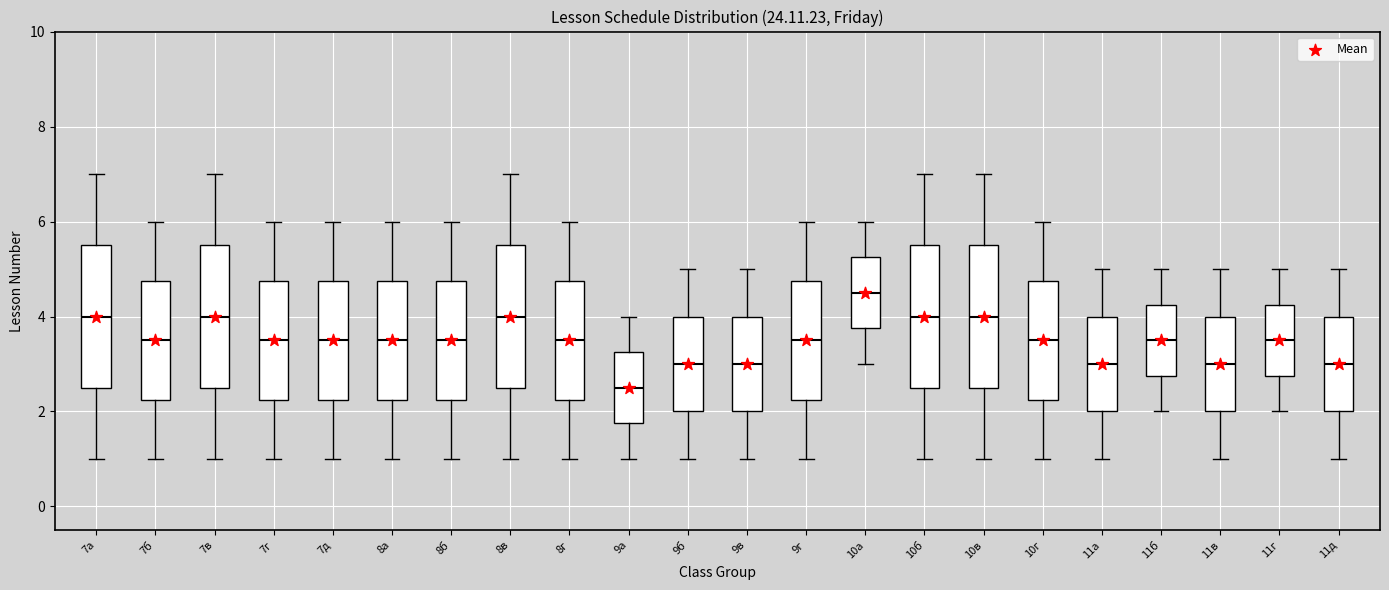

Reading left to right, transcribe this box plot: for each box, give where its median line is, the range the box spans, and where its two whiskers end, as read against the y-axis. The values are not printed on the chart, so give them approximately, as read against the axis.

7а: median 4.0, box 2.6 to 5.6, whiskers 1.0 to 7.0
7б: median 3.6, box 2.2 to 4.8, whiskers 1.0 to 6.0
7в: median 4.0, box 2.6 to 5.6, whiskers 1.0 to 7.0
7г: median 3.6, box 2.2 to 4.8, whiskers 1.0 to 6.0
7д: median 3.6, box 2.2 to 4.8, whiskers 1.0 to 6.0
8а: median 3.6, box 2.2 to 4.8, whiskers 1.0 to 6.0
8б: median 3.6, box 2.2 to 4.8, whiskers 1.0 to 6.0
8в: median 4.0, box 2.6 to 5.6, whiskers 1.0 to 7.0
8г: median 3.6, box 2.2 to 4.8, whiskers 1.0 to 6.0
9а: median 2.6, box 1.8 to 3.2, whiskers 1.0 to 4.0
9б: median 3.0, box 2.0 to 4.0, whiskers 1.0 to 5.0
9в: median 3.0, box 2.0 to 4.0, whiskers 1.0 to 5.0
9г: median 3.6, box 2.2 to 4.8, whiskers 1.0 to 6.0
10а: median 4.6, box 3.8 to 5.2, whiskers 3.0 to 6.0
10б: median 4.0, box 2.6 to 5.6, whiskers 1.0 to 7.0
10в: median 4.0, box 2.6 to 5.6, whiskers 1.0 to 7.0
10г: median 3.6, box 2.2 to 4.8, whiskers 1.0 to 6.0
11а: median 3.0, box 2.0 to 4.0, whiskers 1.0 to 5.0
11б: median 3.6, box 2.8 to 4.2, whiskers 2.0 to 5.0
11в: median 3.0, box 2.0 to 4.0, whiskers 1.0 to 5.0
11г: median 3.6, box 2.8 to 4.2, whiskers 2.0 to 5.0
11д: median 3.0, box 2.0 to 4.0, whiskers 1.0 to 5.0